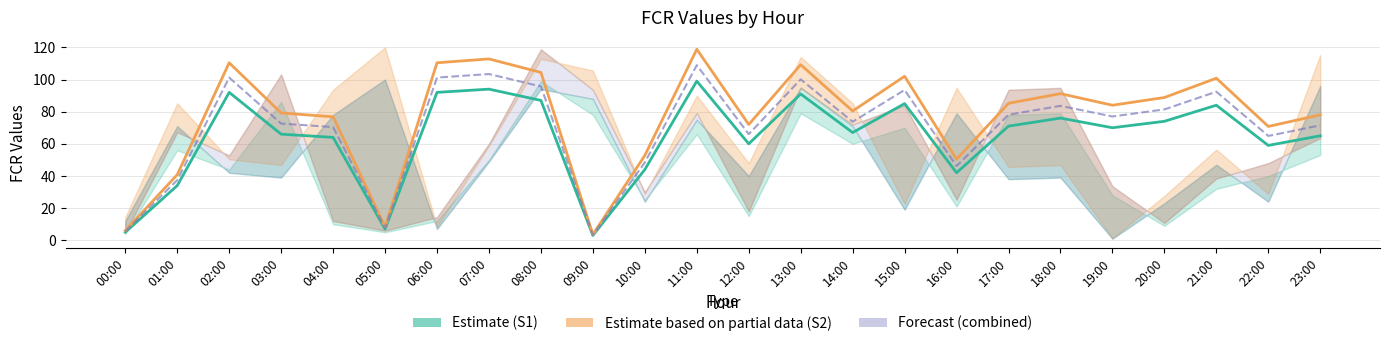

What is the value of the Estimate (S1) point at the 10th from the left?

3.0